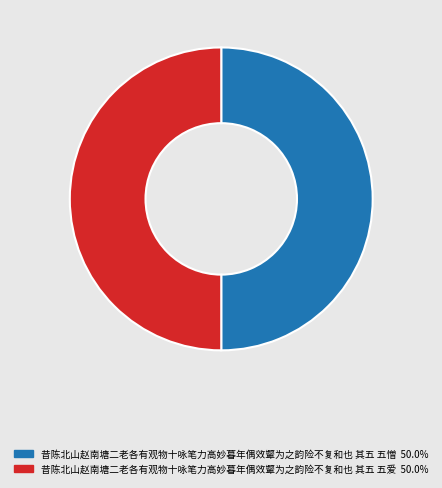

What is the ratio of the value at 昔陈北山赵南塘二老各有观物十咏笔力高妙暮年偶效颦为之韵险不复和也 其五 五憎 to the value at 昔陈北山赵南塘二老各有观物十咏笔力高妙暮年偶效颦为之韵险不复和也 其五 五爱?

1.0